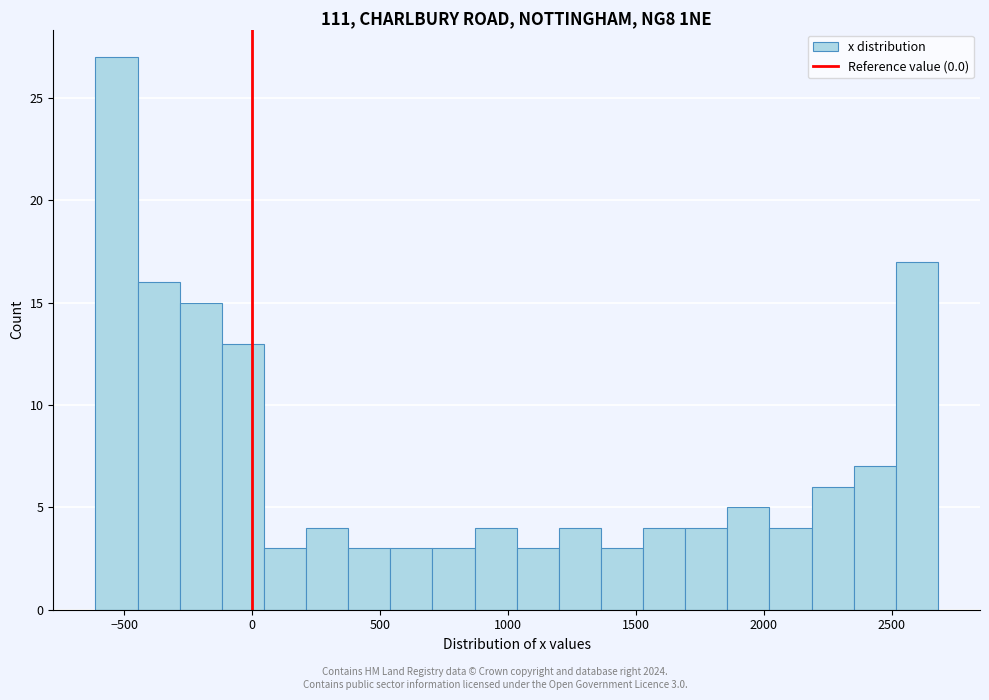

Read against the x-axis, roughly where is the centre of the tallest bar?

-550